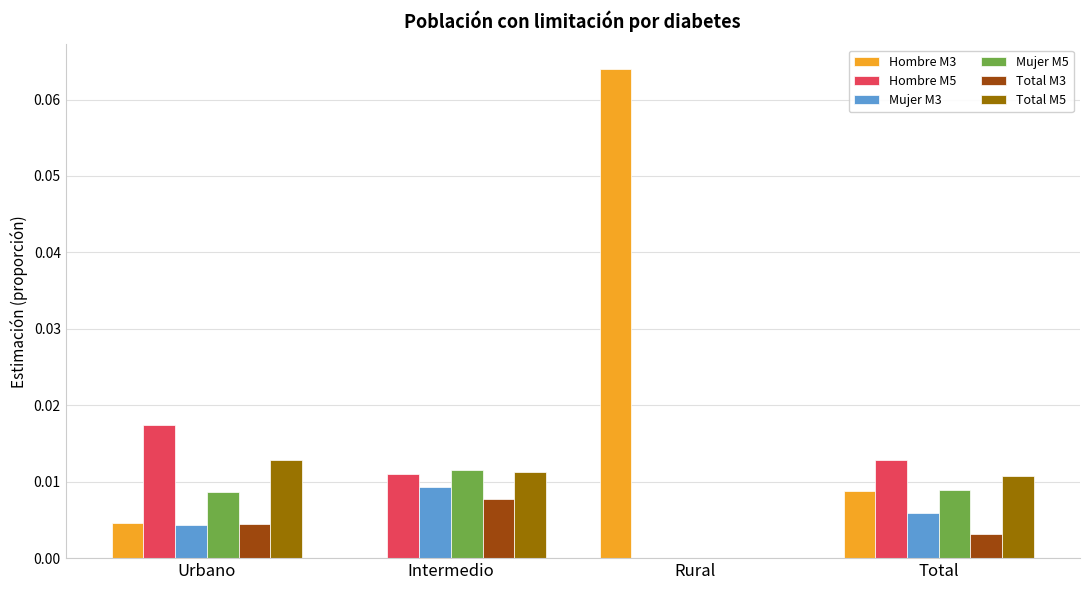

Between Rural and Total, which series saw the biggest shift?

Hombre M3